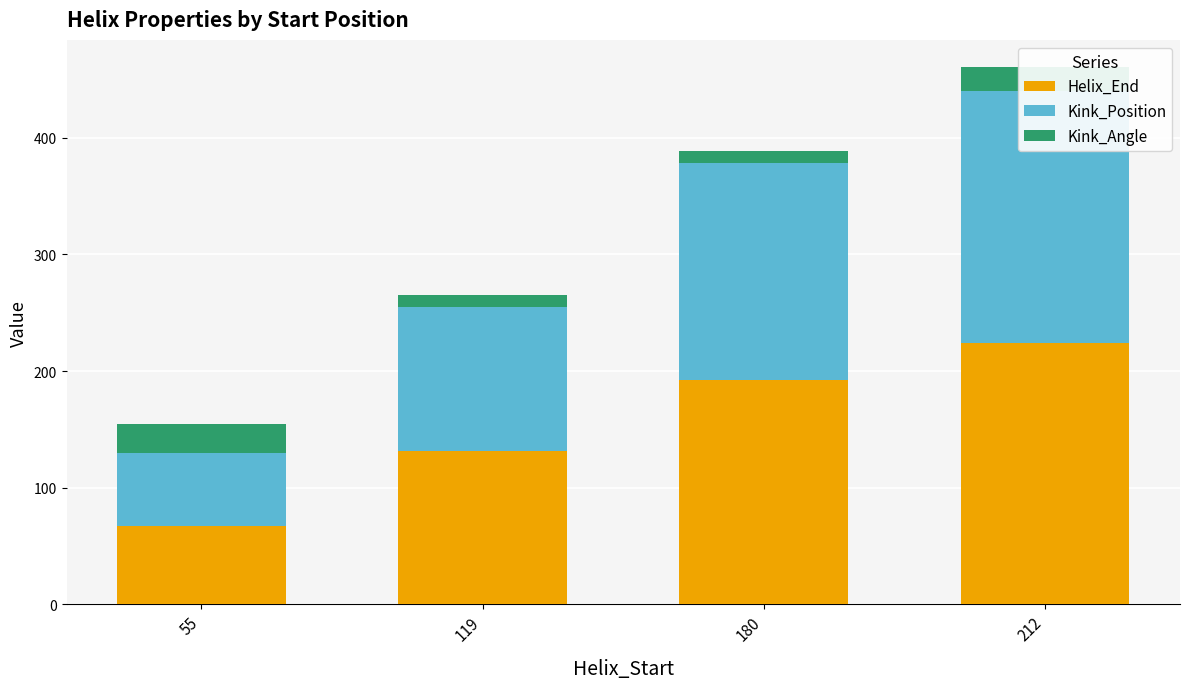

Rank the series by their maximum value, from lowest to highest.

Kink_Angle, Kink_Position, Helix_End